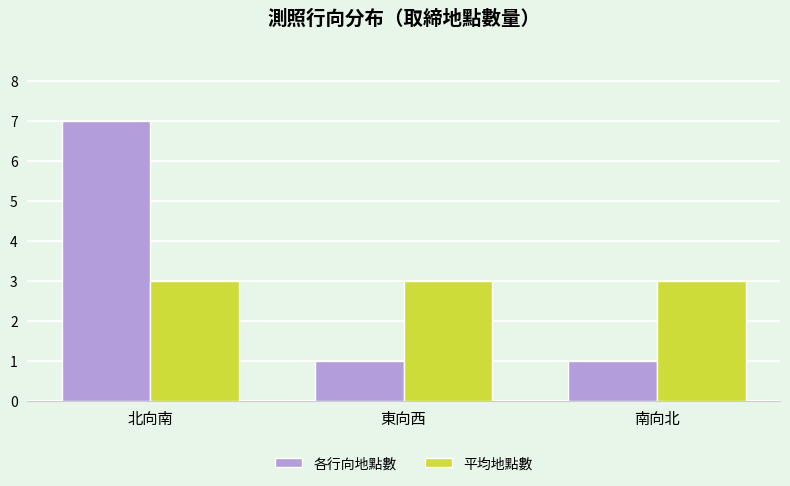

At 南向北, list the series in order from largest to smallest.

平均地點數, 各行向地點數